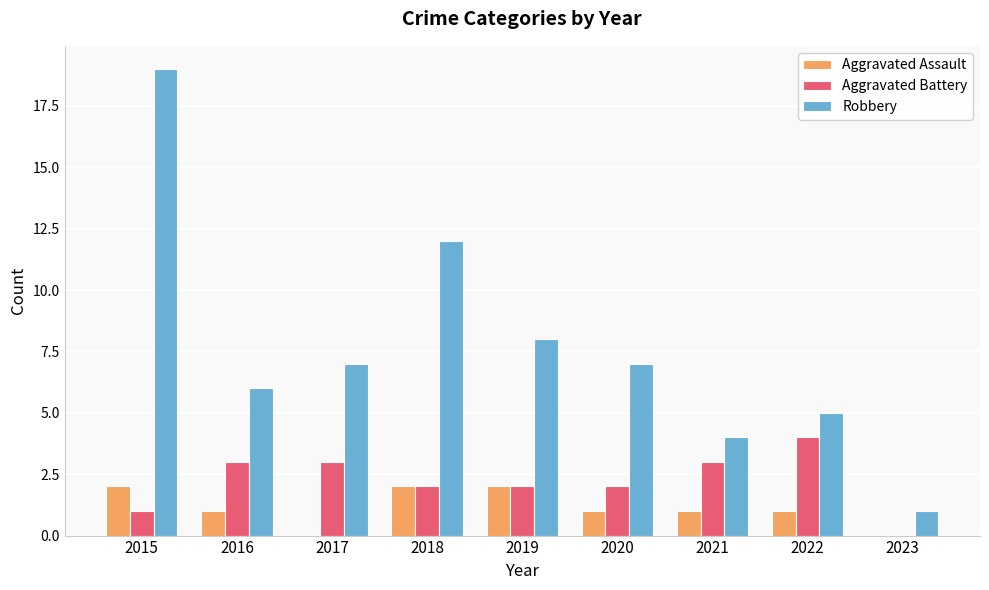

What is the sum of all Aggravated Battery values?

20